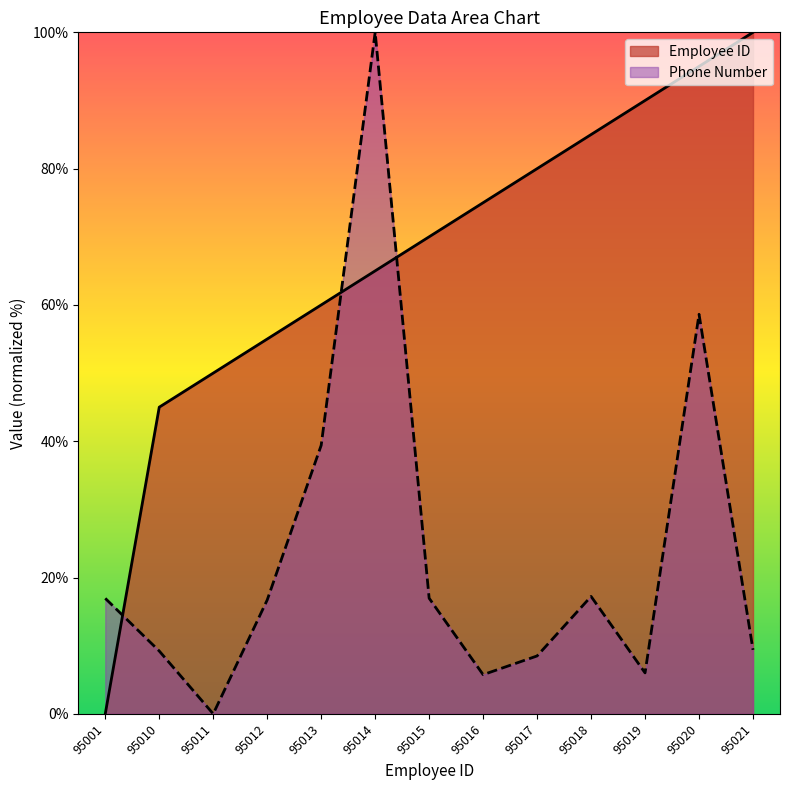

The Employee ID series shows 150.6 at 95018. True or false?

False